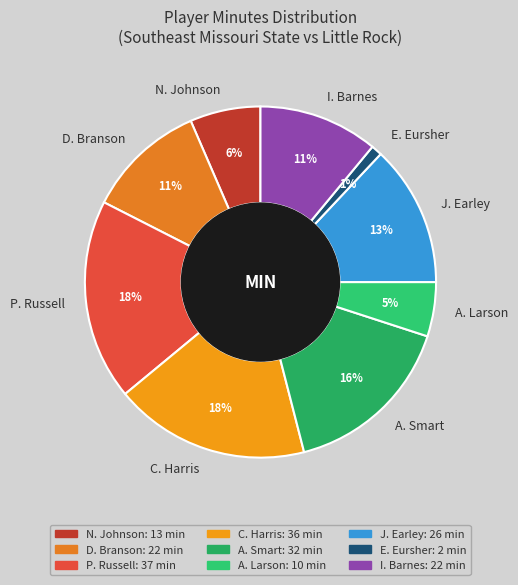

The I. Barnes slice represents 20% of the pie. True or false?

False